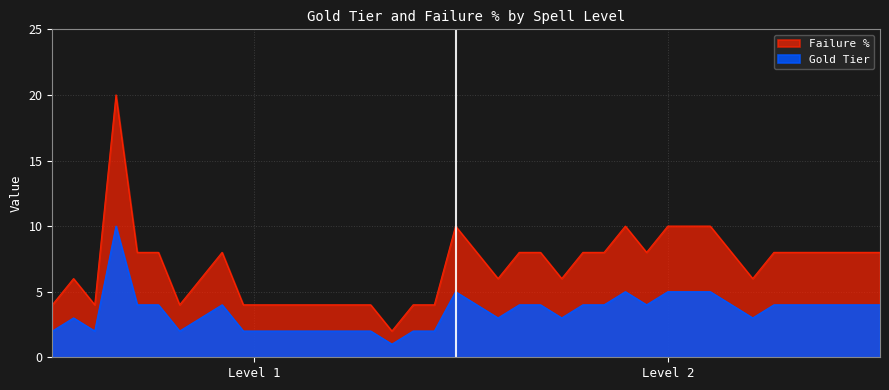

What is the average value of the Gold Tier series?

7